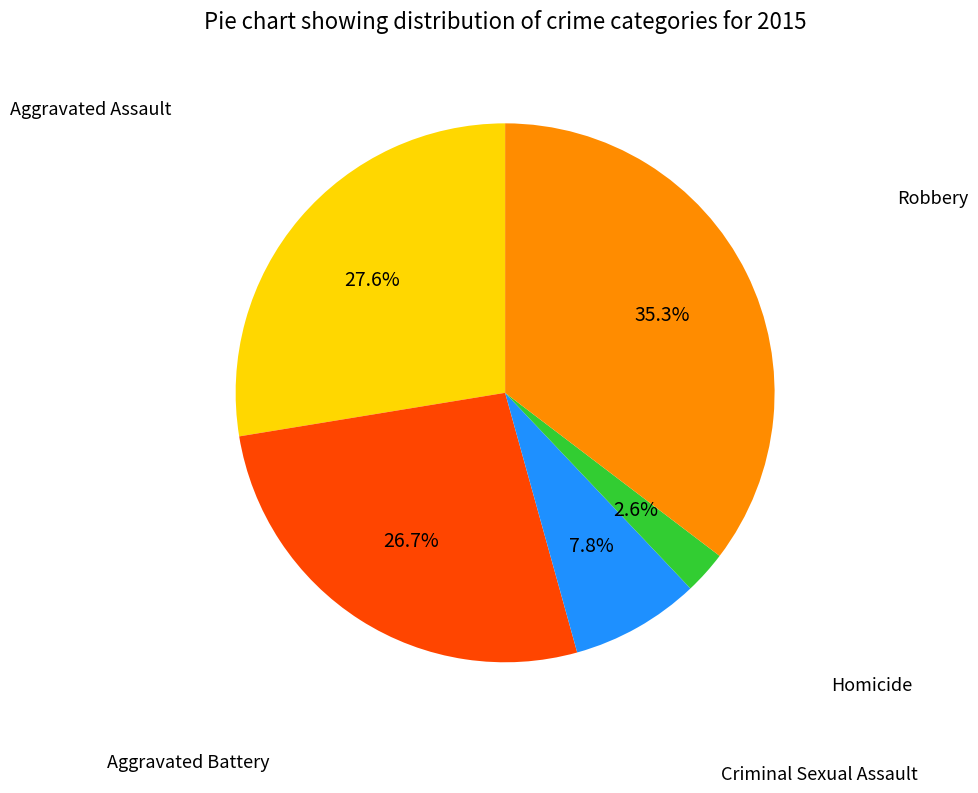

Does any single category account for the majority?

No